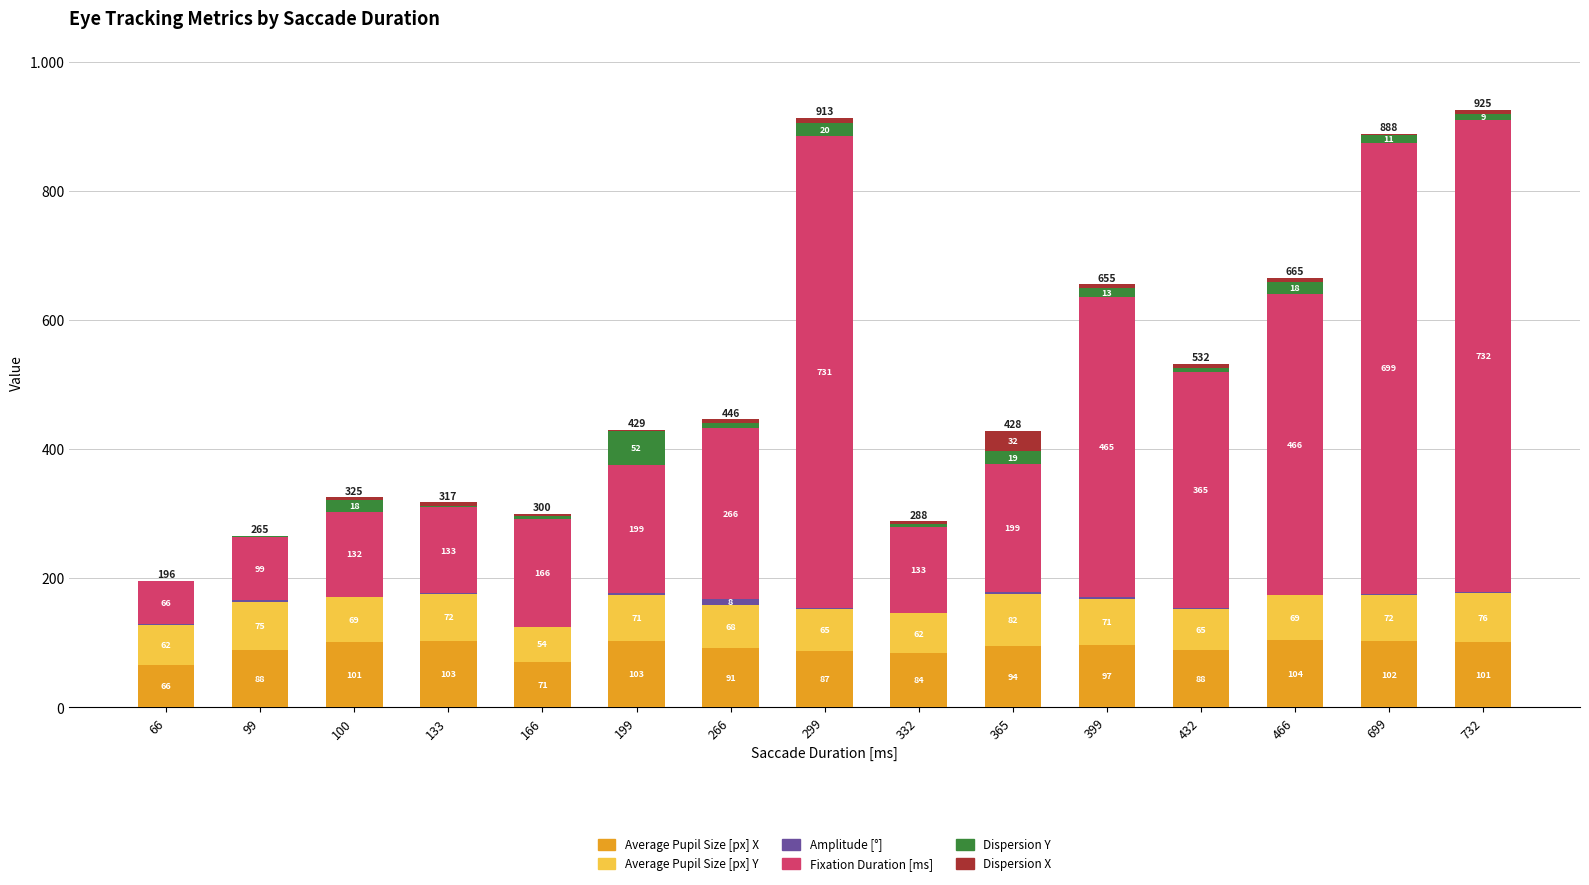

Does the chart contain stacked bars?

Yes